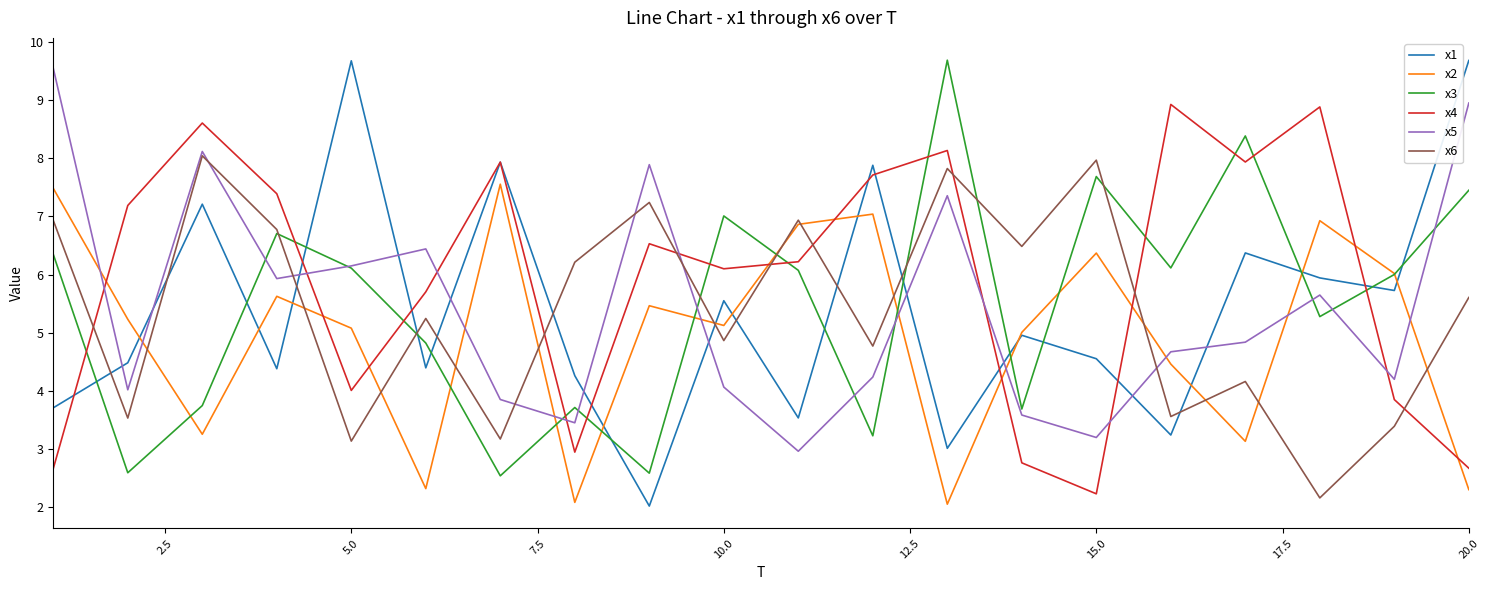

What is the maximum value for x6?

8.0